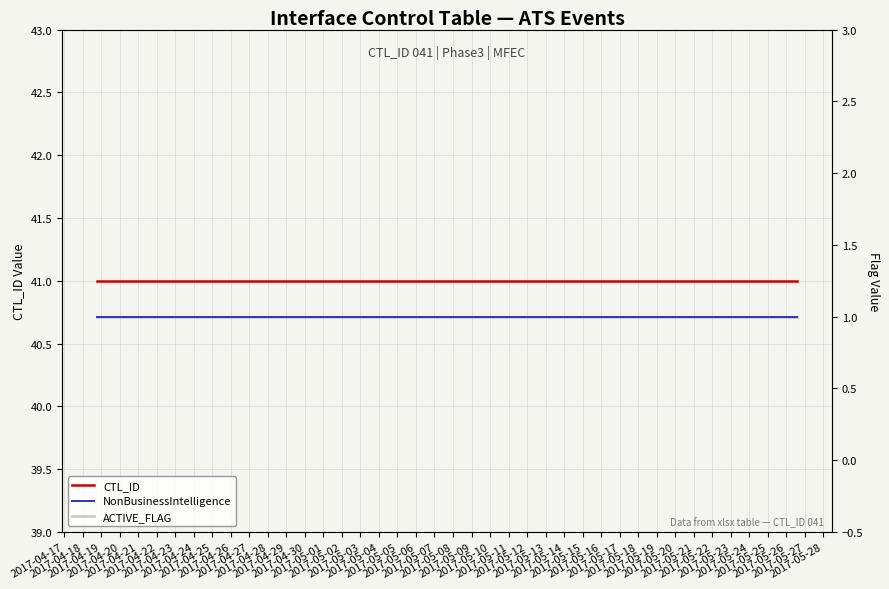

At which label is NonBusinessIntelligence closest to 1?

2017-04-17